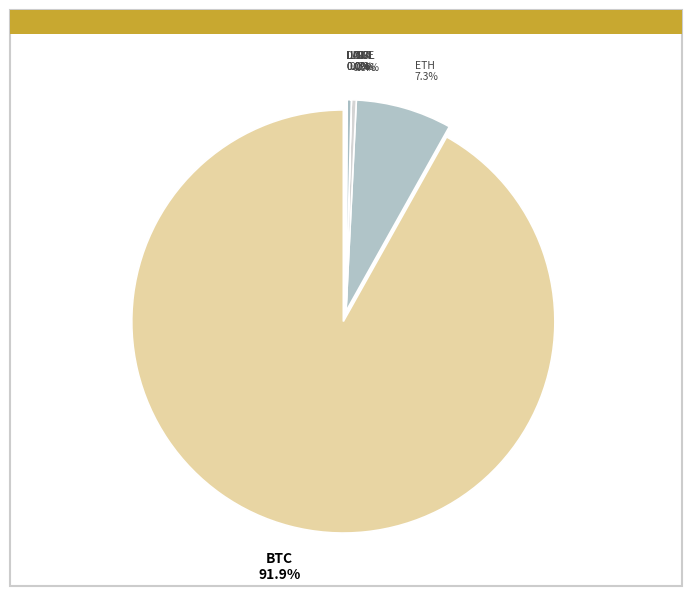

Do ETH and DOGE together represent more than half of the pie?

No